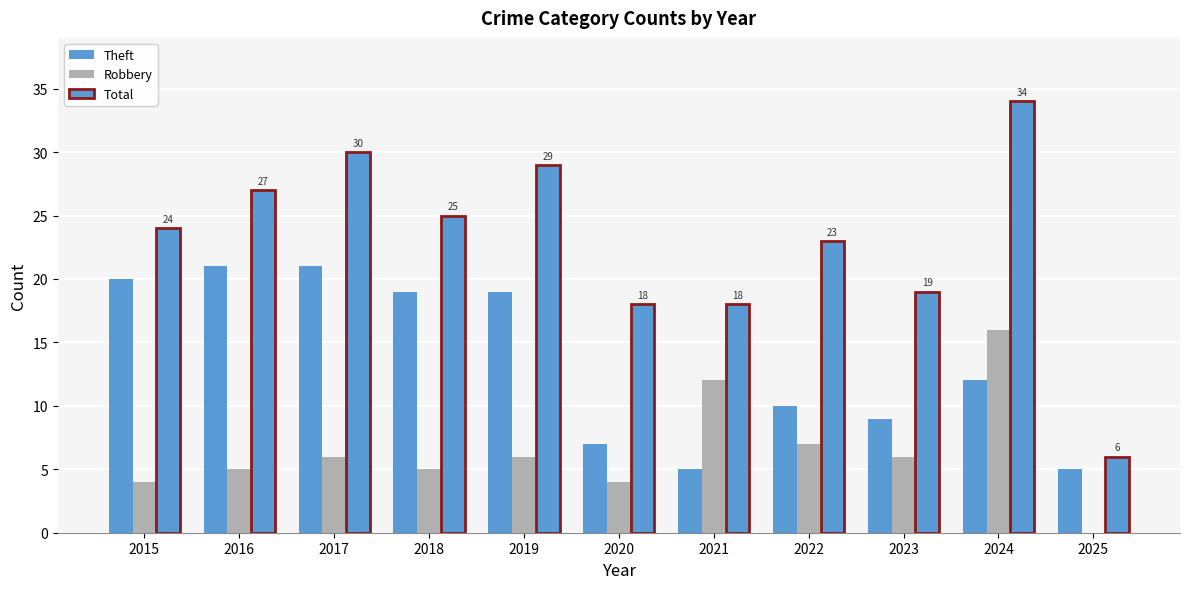

What is the total value across all series at 2019?

54